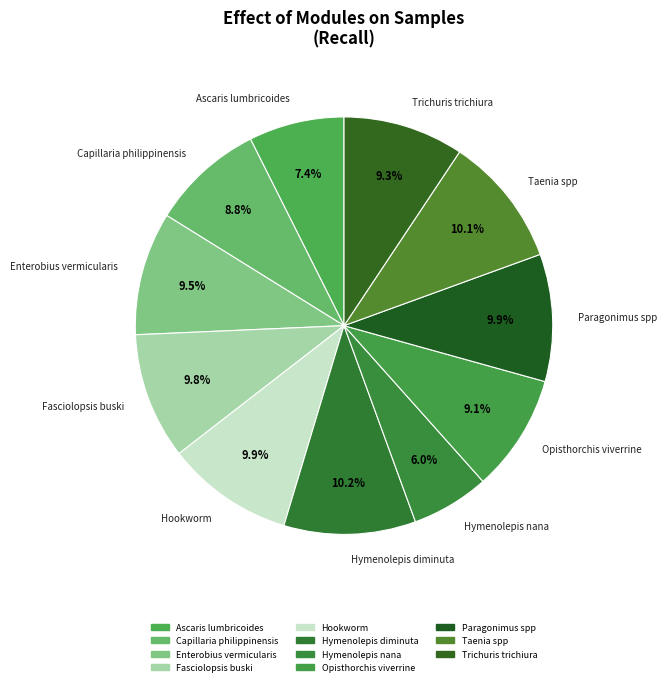

Is it true that Hymenolepis nana is 6% of the pie?

True